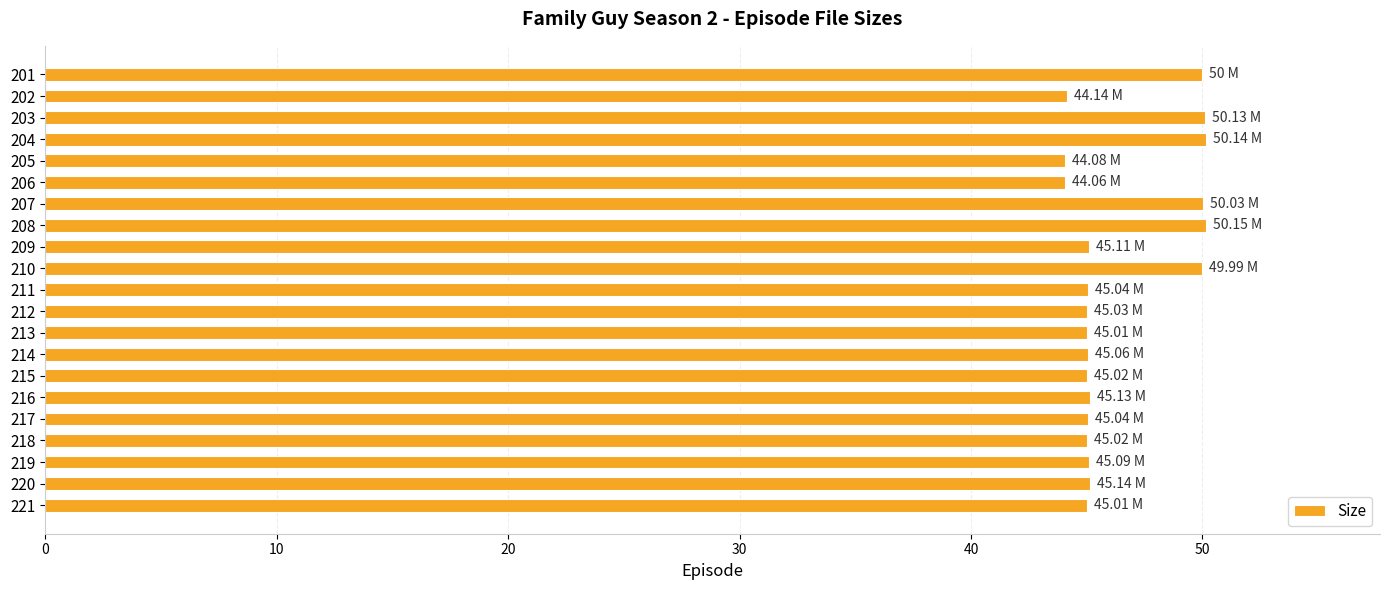

Between 219 and 207, which is larger?

207